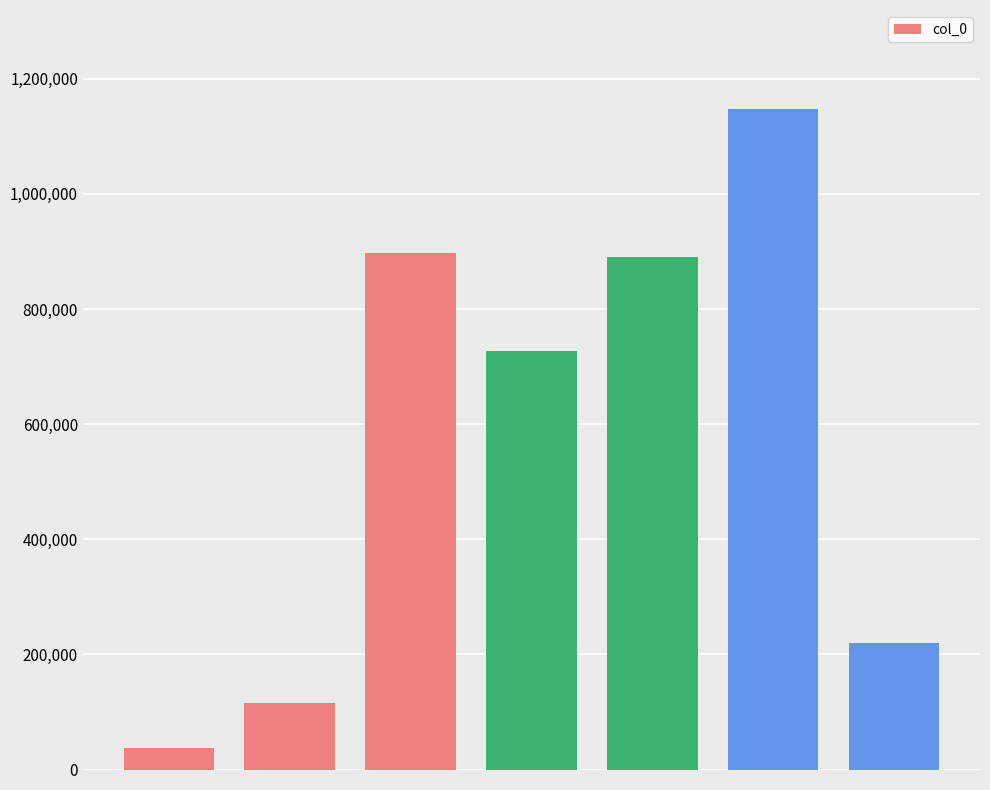

What is the maximum value shown in the chart?

1147334